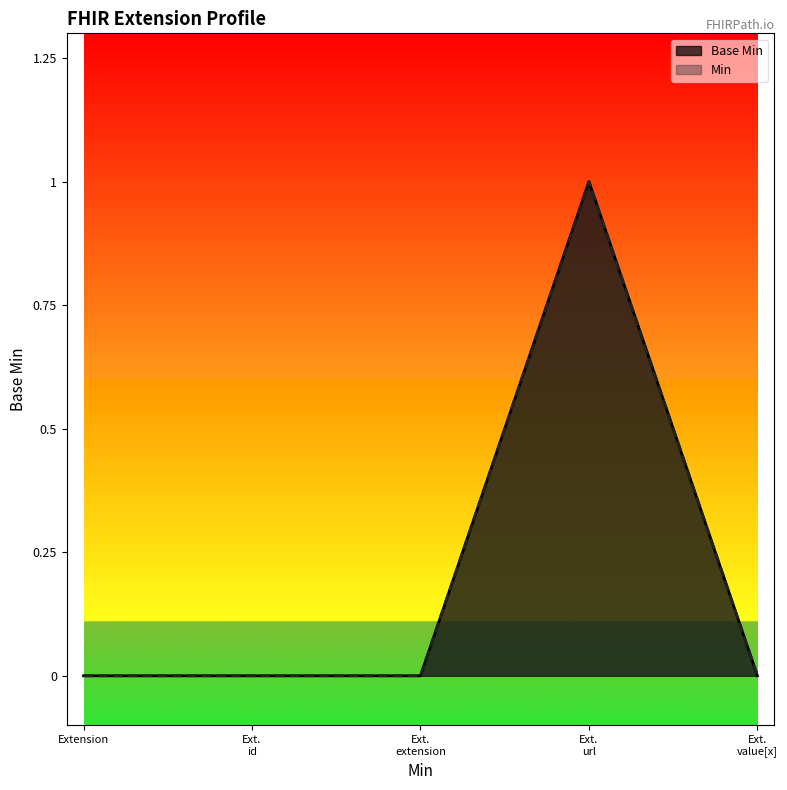

How many values are between 0 and 1?

5